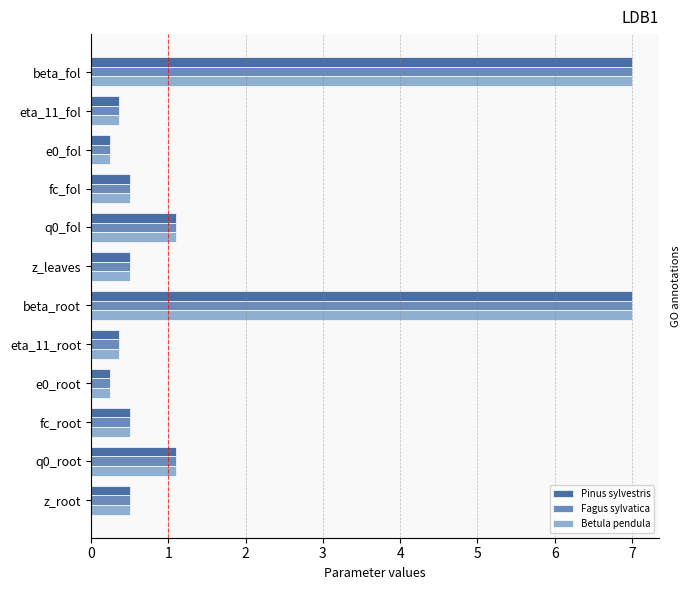

The Pinus sylvestris series shows 10.3 at beta_fol. True or false?

False